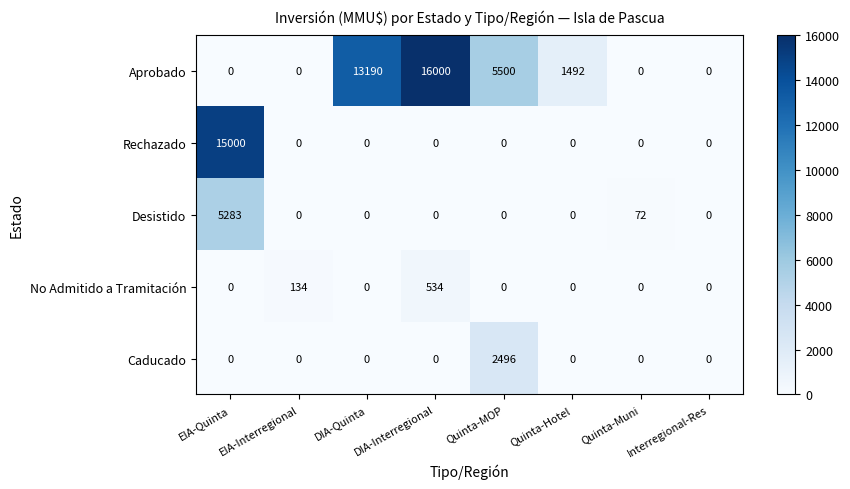

Which category has the highest value in the Rechazado series?

EIA-Quinta